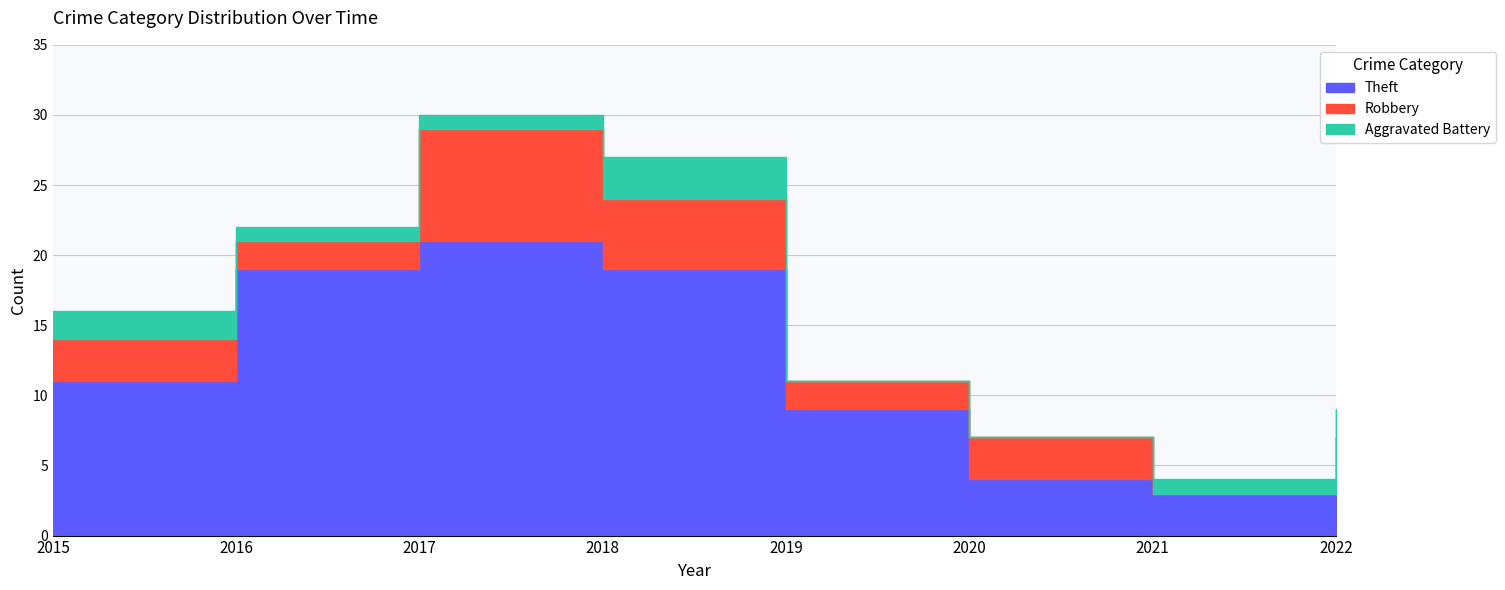

Between 2017 and 2022, which series saw the biggest shift?

Theft